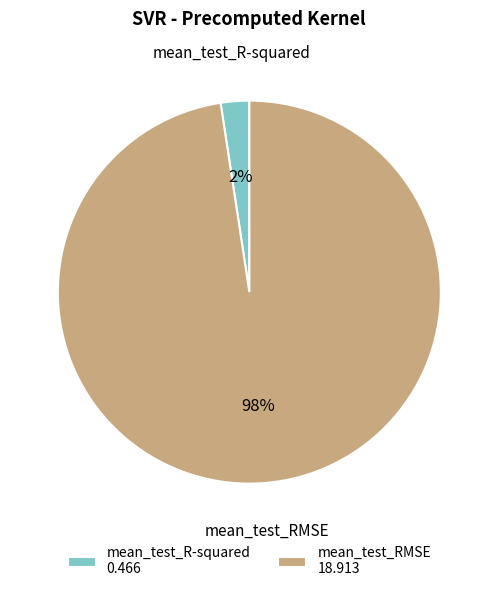

How many slices are in this pie chart?

2